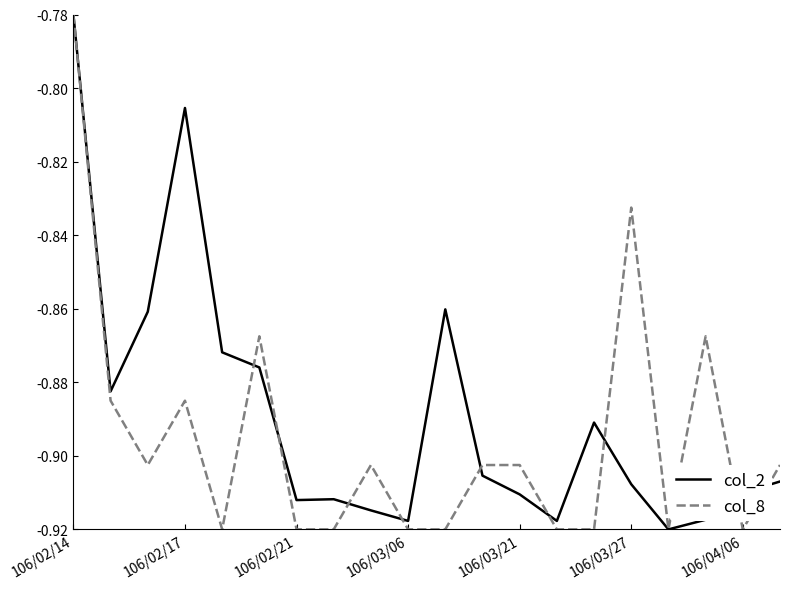

Which series has the largest total across all categories?

col_2